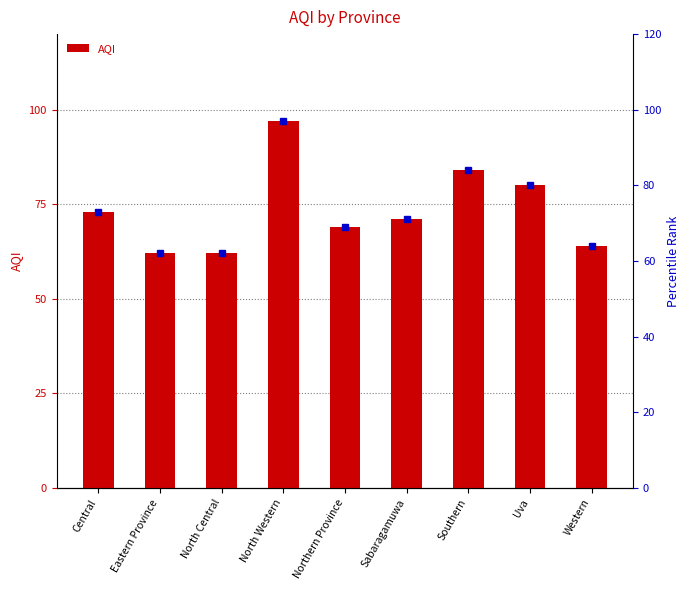

Reading left to right, extract all data points from this chart.

73	62	62	97	69	71	84	80	64